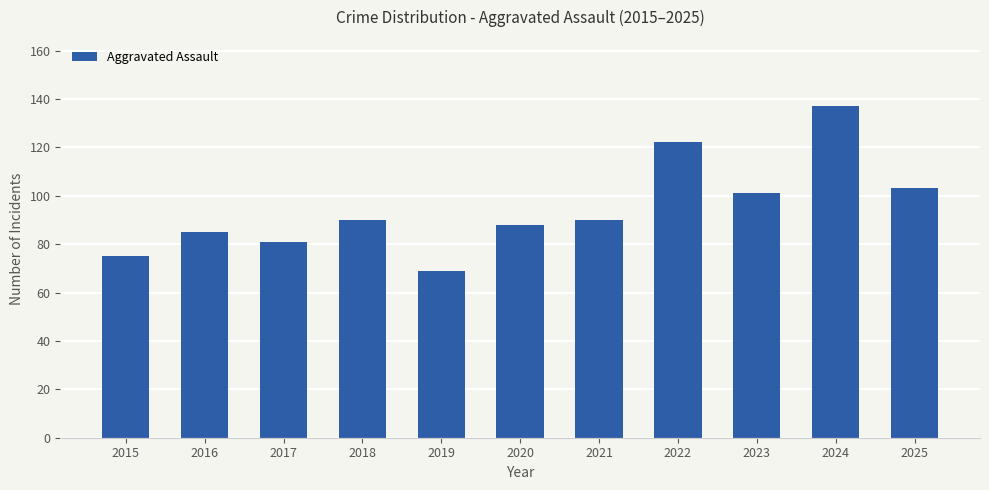

Is it true that the value at 2017 is 81?

True